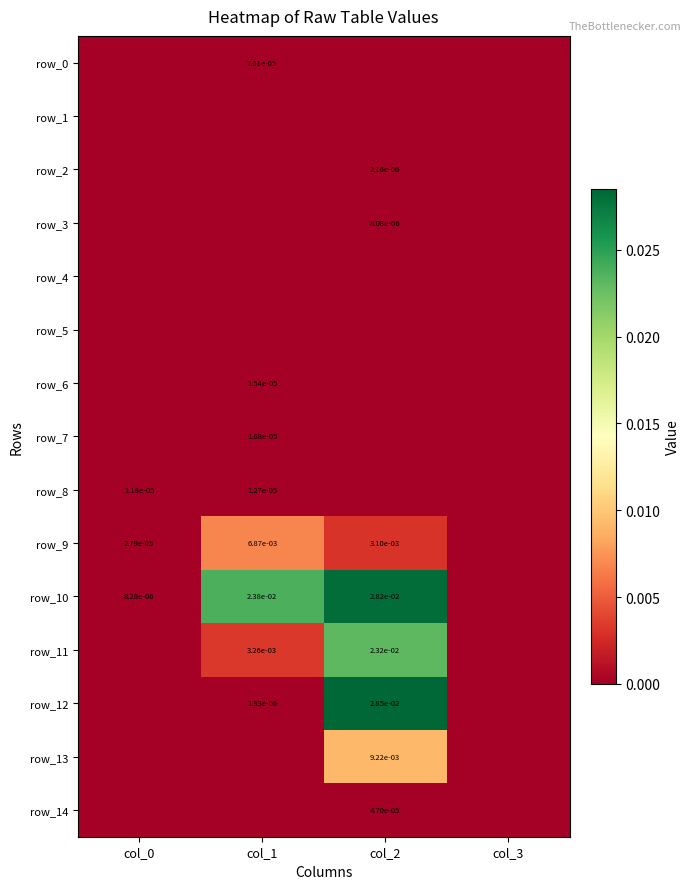

Which category has the lowest value across all series?

col_0